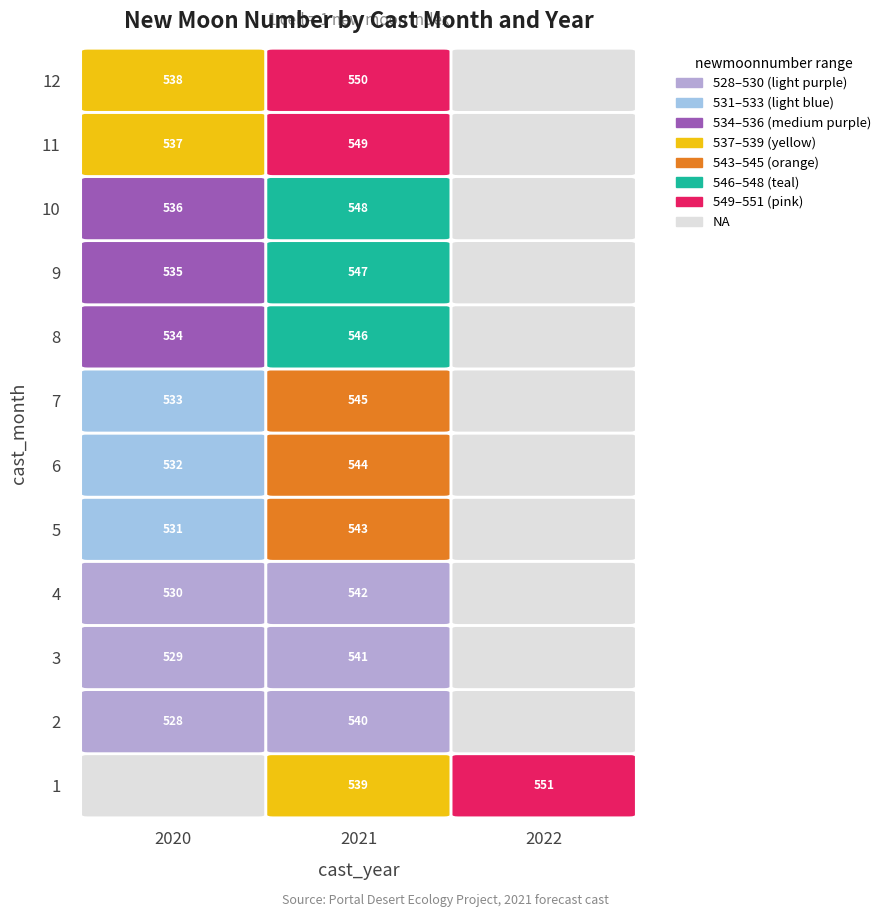

What is the maximum value for 8?

546